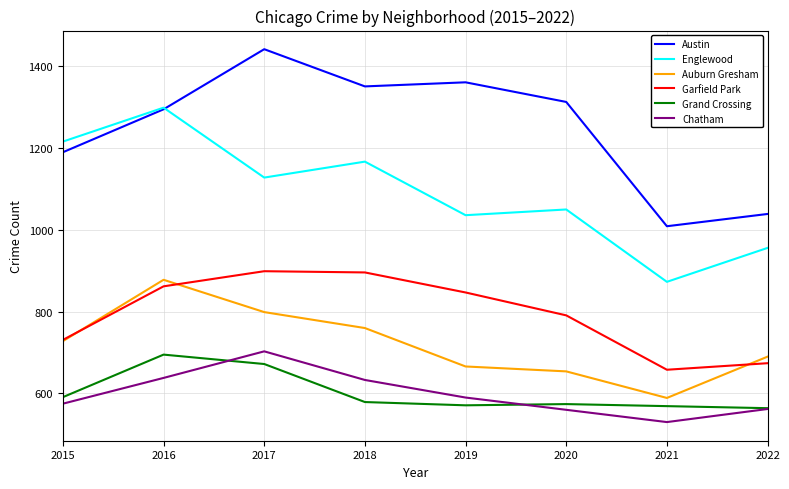

True or false: Garfield Park and Chatham cross at least once.

False